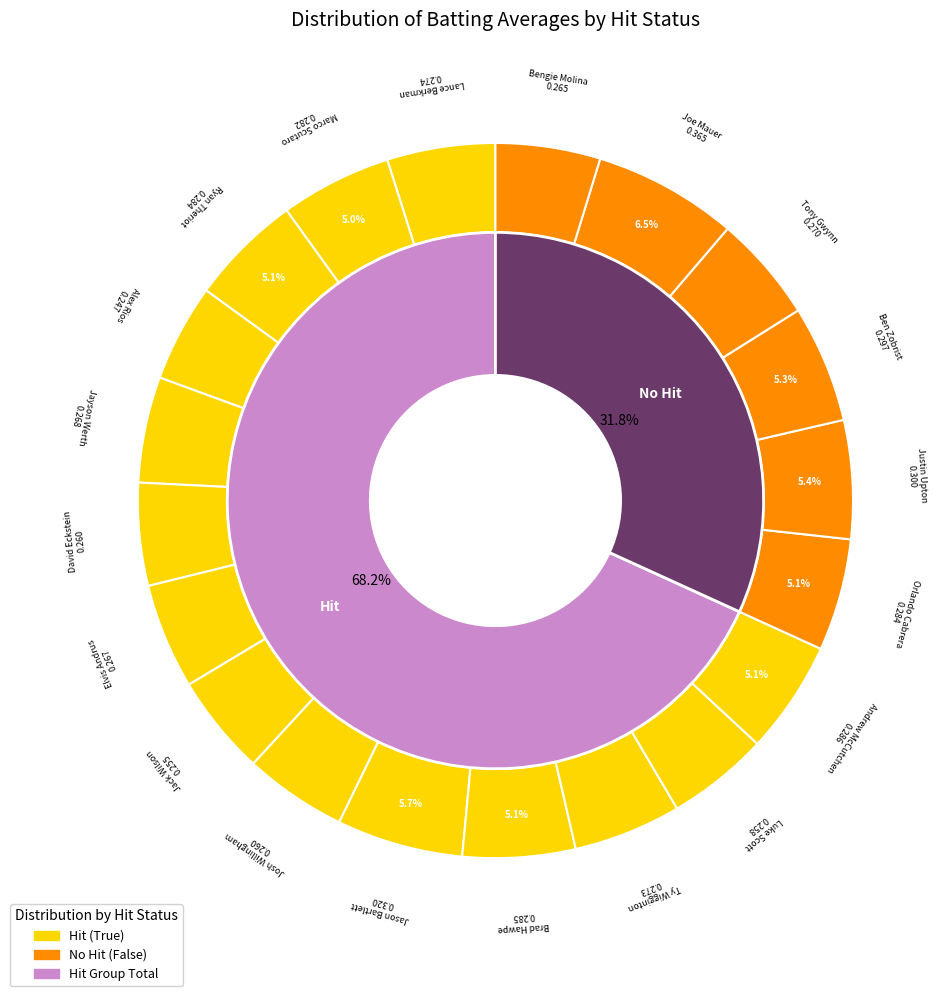

How many segments does this pie chart have?

20